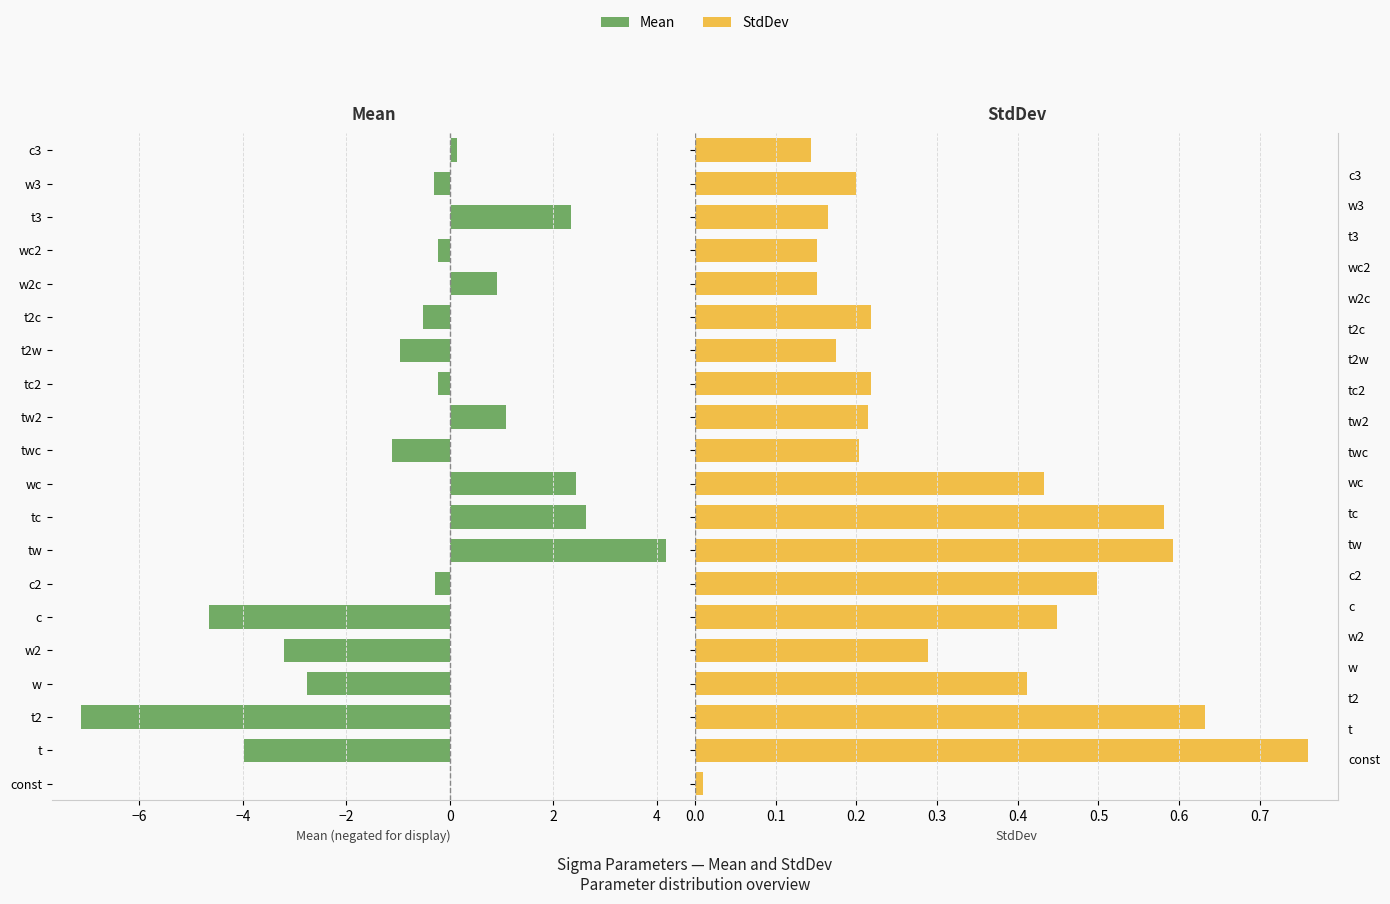

Reading left to right, list all the values displayed in this chart.

Mean: -0.0	-4.0	-7.1	-2.8	-3.2	-4.7	-0.3	4.2	2.6	2.4	-1.1	1.1	-0.2	-1.0	-0.5	0.9	-0.2	2.3	-0.3	0.1
StdDev: 0.0	0.8	0.6	0.4	0.3	0.4	0.5	0.6	0.6	0.4	0.2	0.2	0.2	0.2	0.2	0.2	0.2	0.2	0.2	0.1